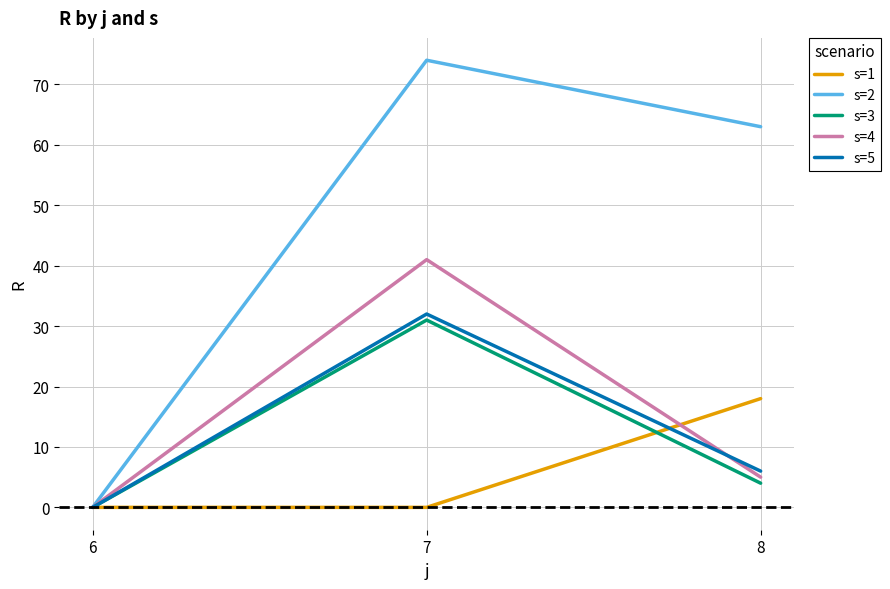

The s=1 series shows 8 at 7. True or false?

False